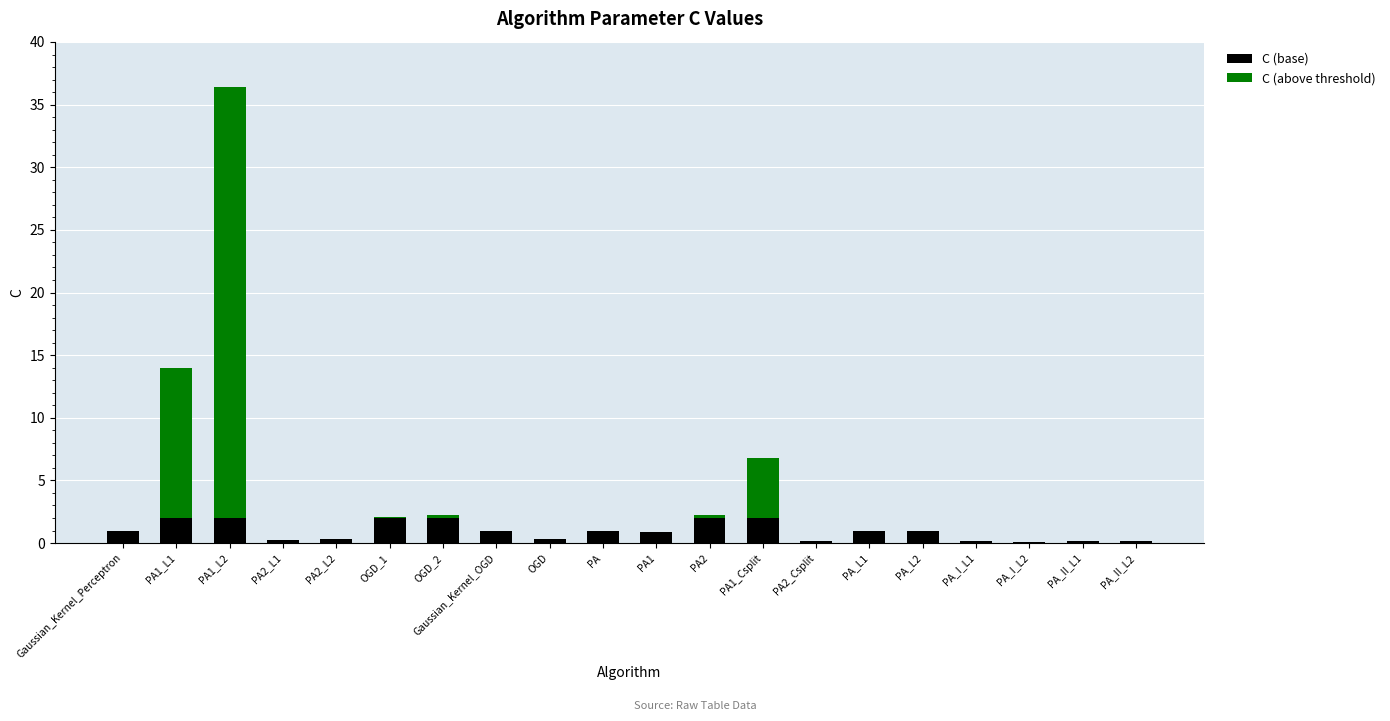

What is the maximum value for C (base)?

2.0